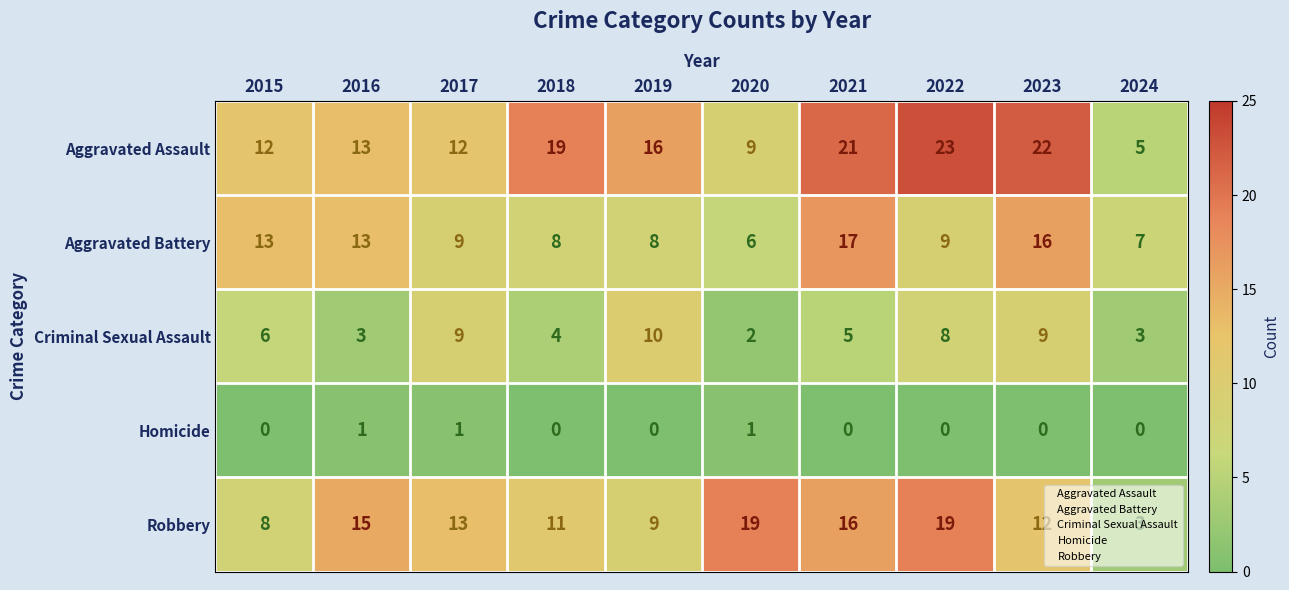

What is the difference between the maximum and minimum values in the Criminal Sexual Assault series?

8